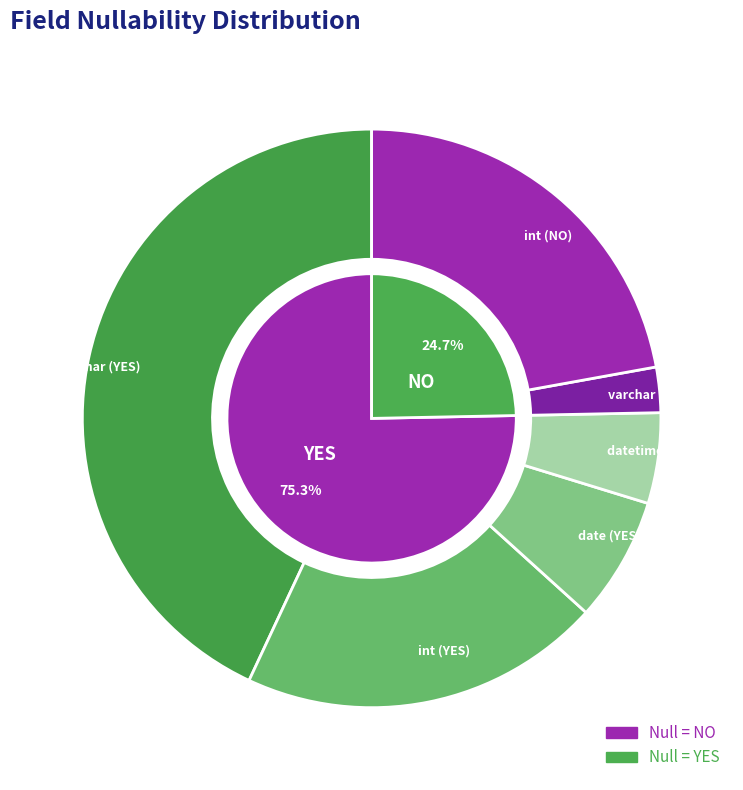

To the nearest percent, what portion does NO represent?

25%